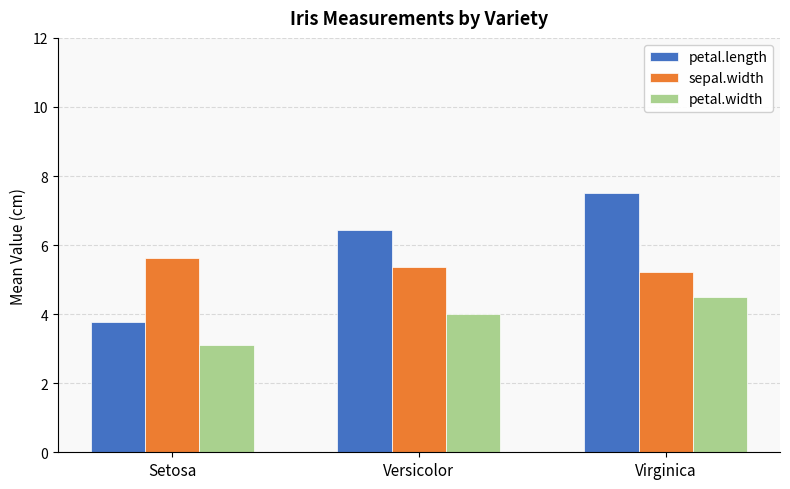

What is the label of the 2nd bar from the left?

Versicolor